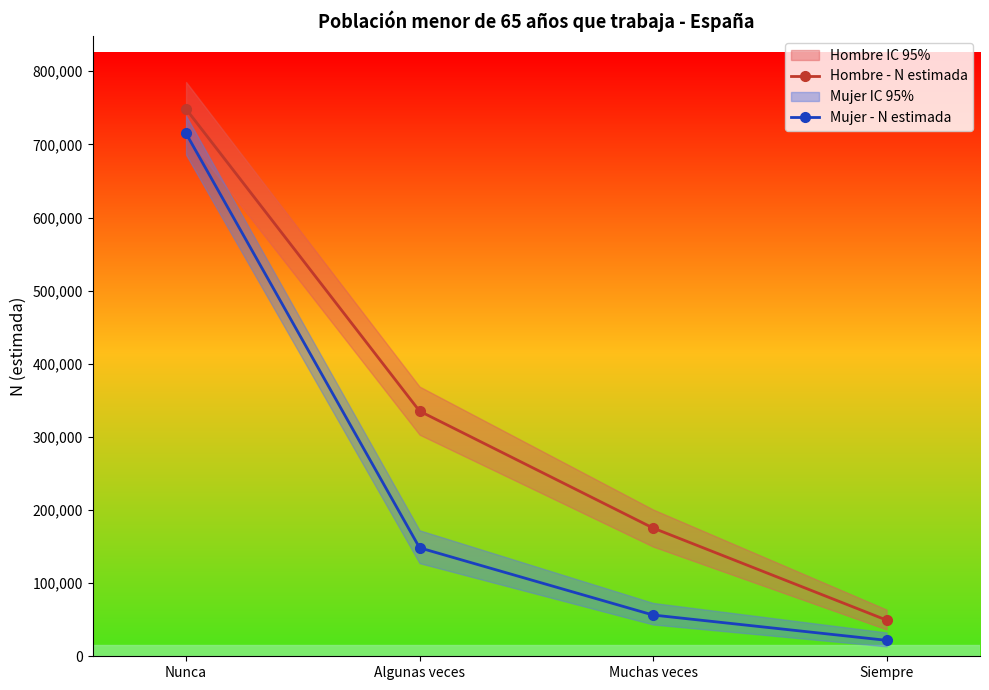

Where is Hombre - N estimada nearest to the value 398901?

Algunas veces